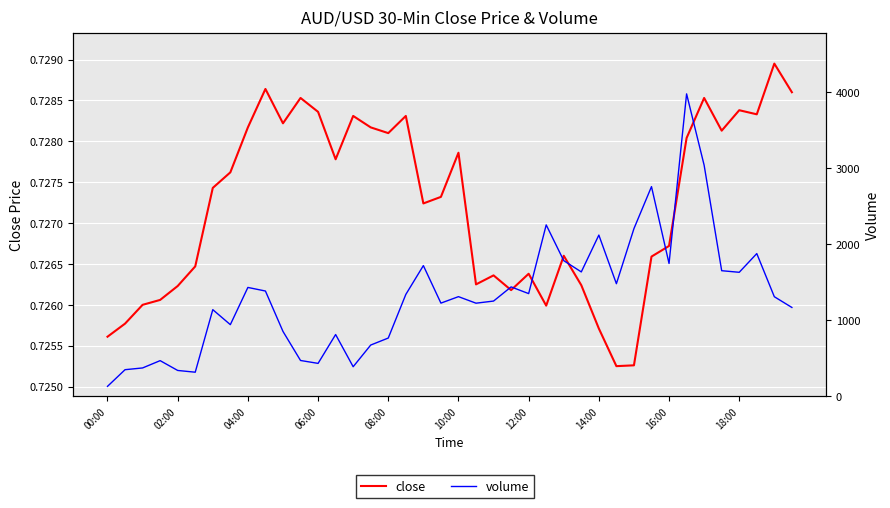

True or false: volume has more than 2 points higher than both neighbors.

True